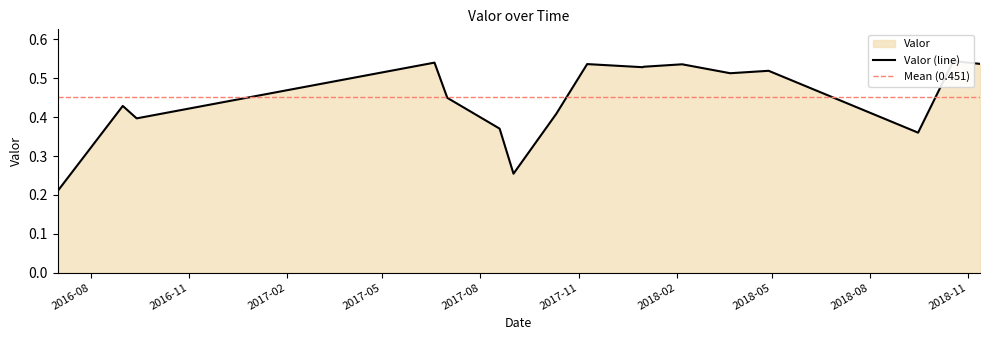

At which category does the chart reach its minimum across all series?

2016-07-01